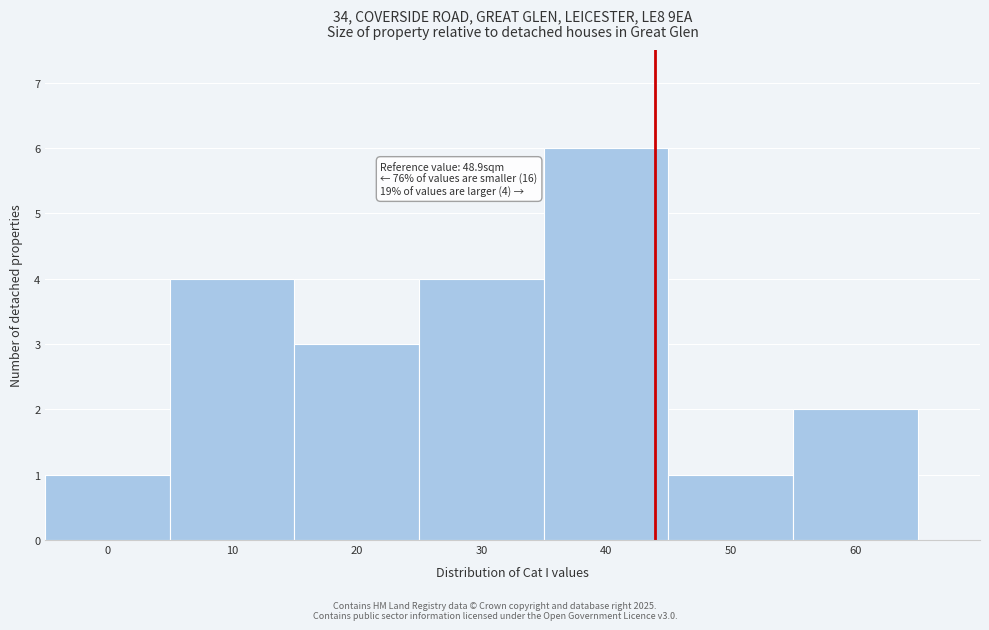

Reading left to right, list all the values displayed in this chart.

0=1	10=4	20=3	30=4	40=6	50=1	60=2